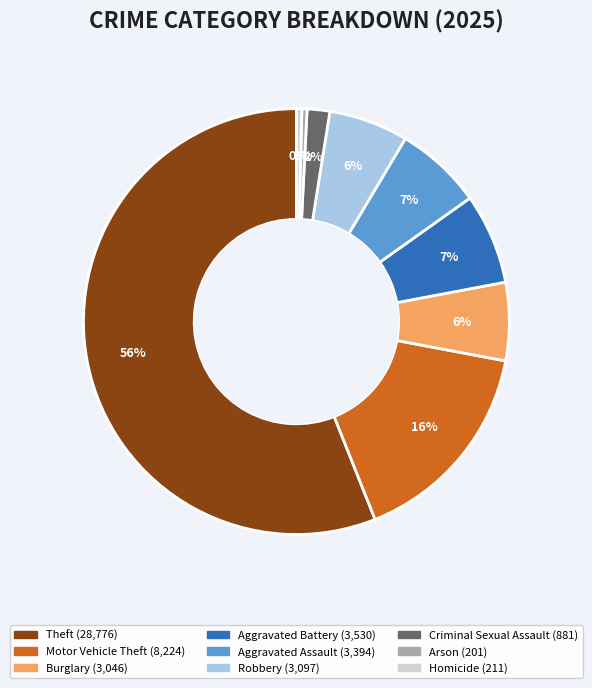

How many slices are in this pie chart?

9